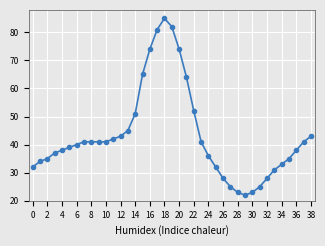

What is the value of the 24th point from the left?

41